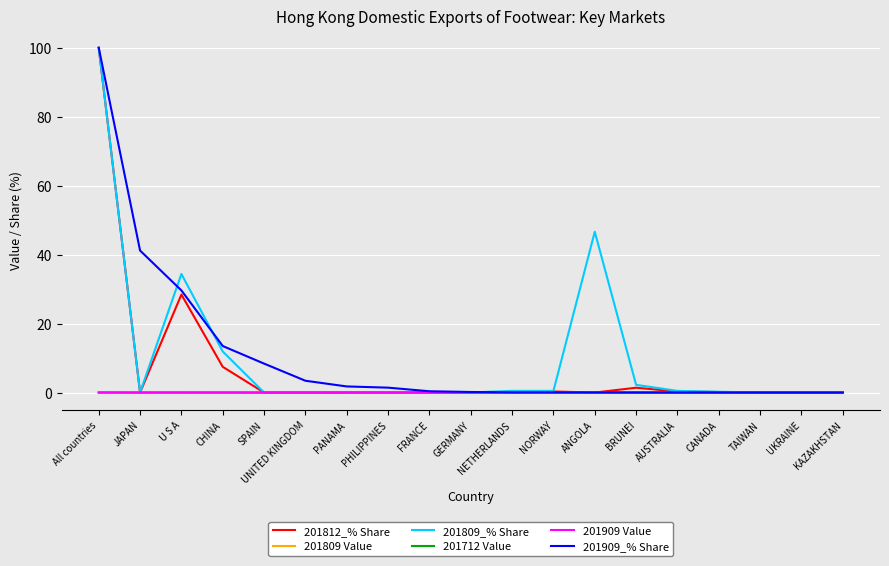

Which category has the highest value across all series?

All countries